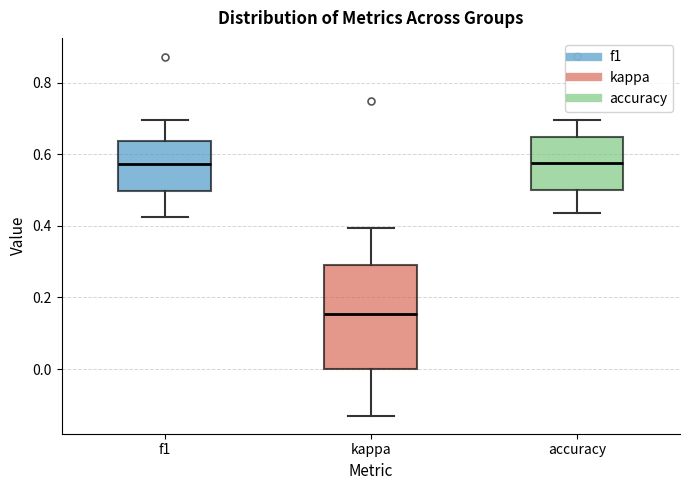

Comparing the boxes themselves (not the whiskers), which one is the tallest?

kappa